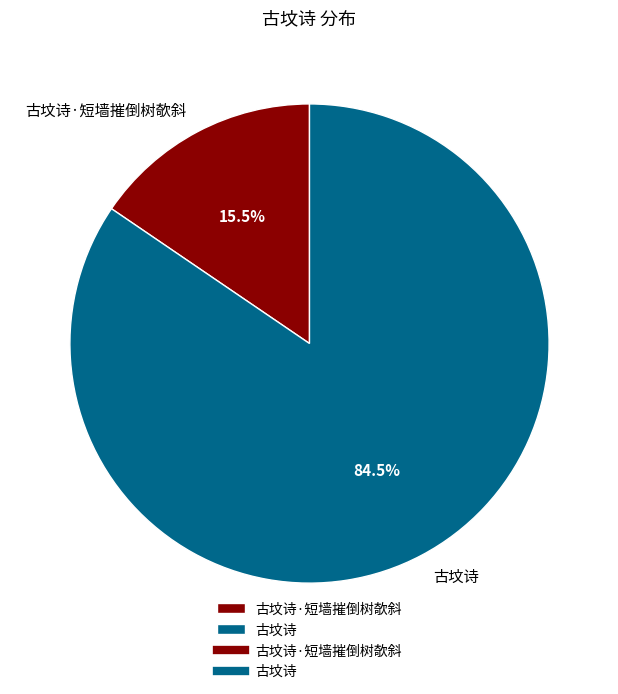

Which category accounts for the majority?

古坟诗